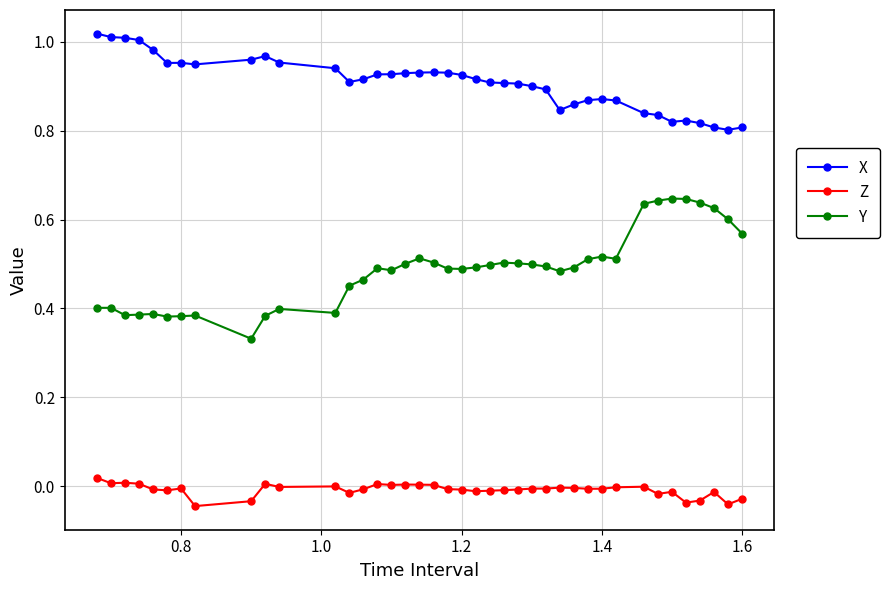

Which series has the widest spread of values?

Y